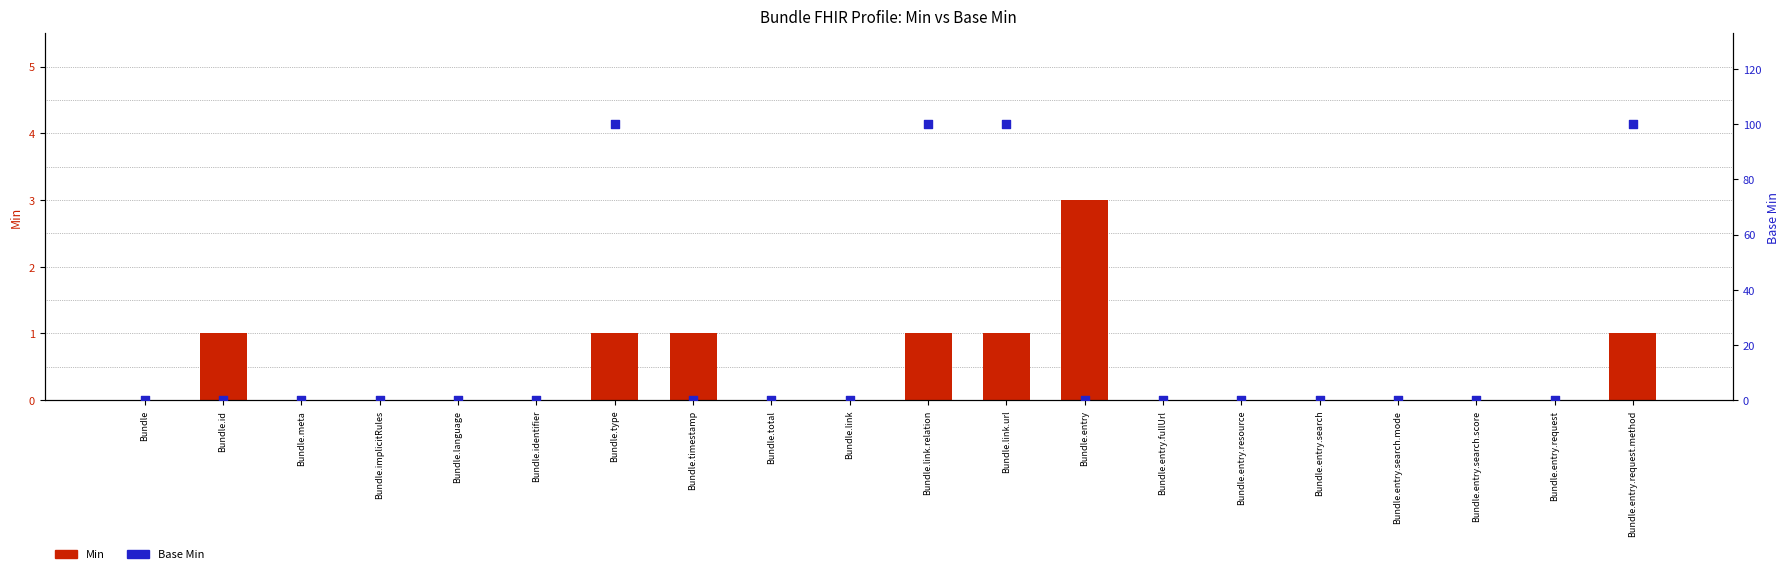

Which series has the largest total across all categories?

Base Min